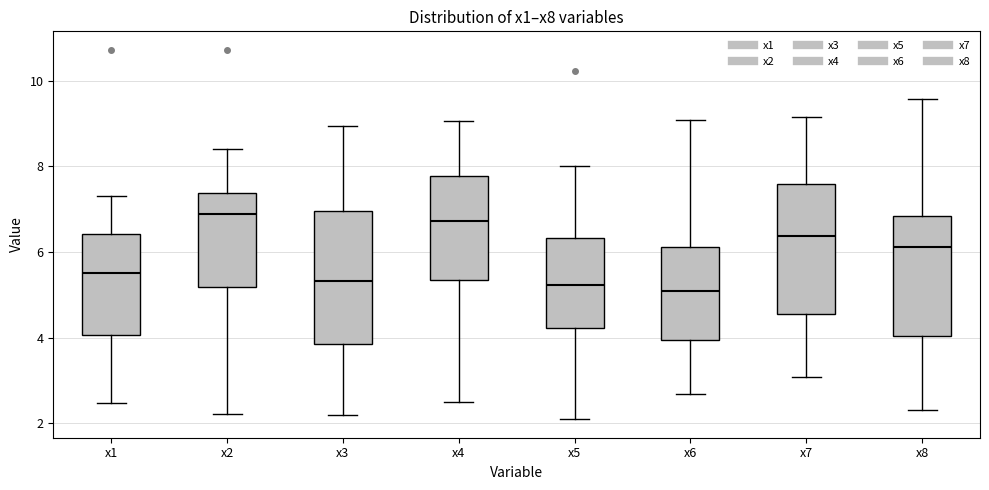

Reading left to right, transcribe this box plot: for each box, give where its median line is, the range the box spans, and where its two whiskers end, as read against the y-axis. The values are not printed on the chart, so give them approximately, as read against the axis.

x1: median 5.6, box 4.0 to 6.4, whiskers 2.4 to 7.4
x2: median 6.8, box 5.2 to 7.4, whiskers 2.2 to 8.4
x3: median 5.4, box 3.8 to 7.0, whiskers 2.2 to 9.0
x4: median 6.8, box 5.4 to 7.8, whiskers 2.4 to 9.0
x5: median 5.2, box 4.2 to 6.4, whiskers 2.0 to 8.0
x6: median 5.0, box 4.0 to 6.2, whiskers 2.6 to 9.0
x7: median 6.4, box 4.6 to 7.6, whiskers 3.0 to 9.2
x8: median 6.2, box 4.0 to 6.8, whiskers 2.4 to 9.6